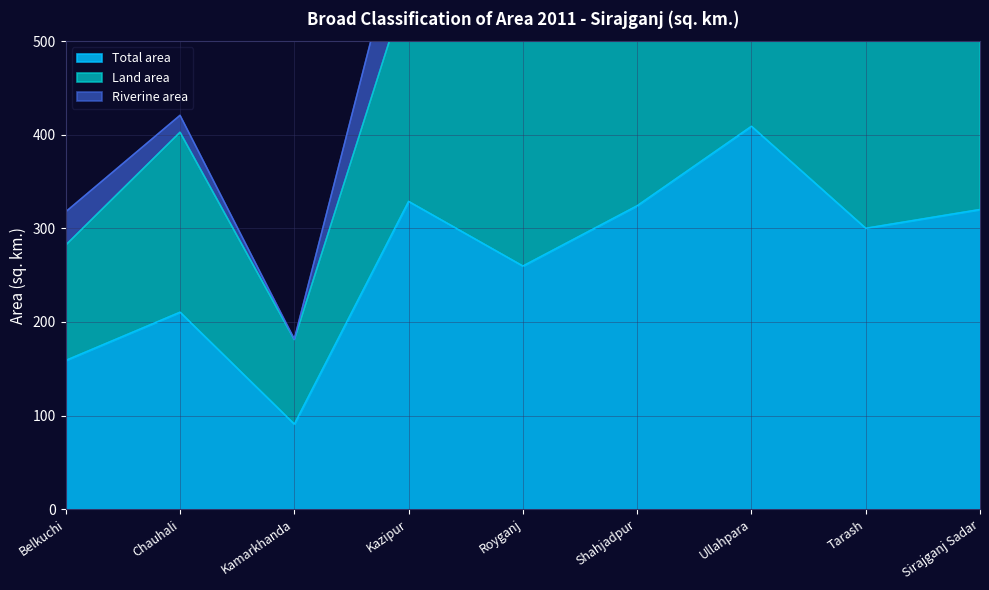

What is the maximum value for Total area?

409.1